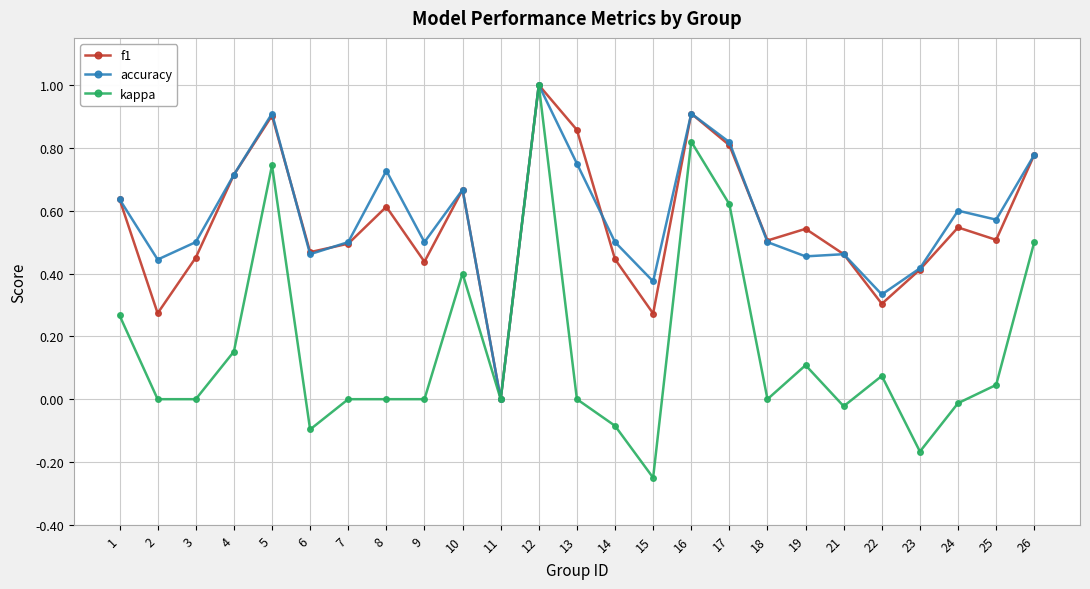

True or false: f1 has more than 0 points higher than both neighbors.

True